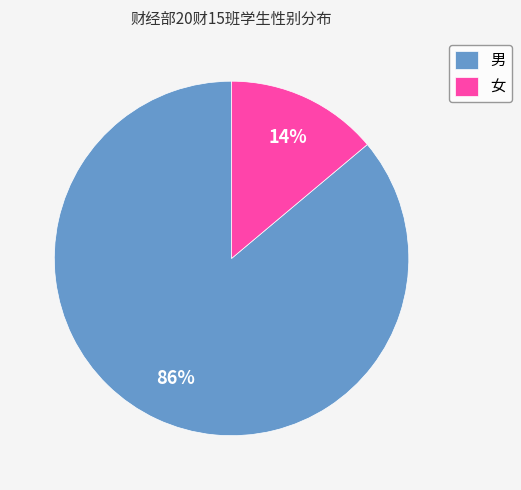

Is the sum of 女 and 男 greater than half?

Yes